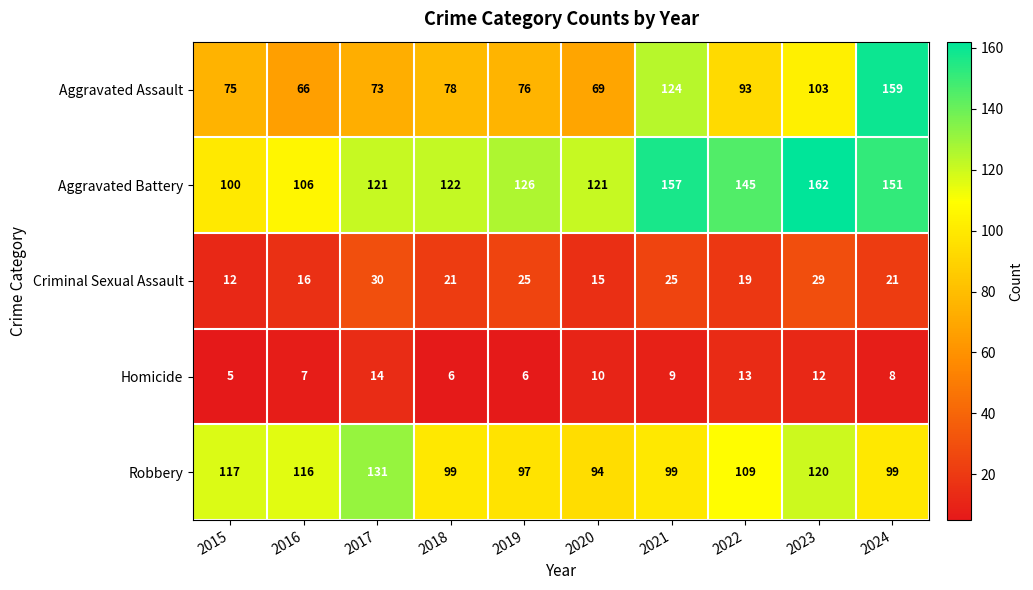

What is the total value across all series at 2020?

309